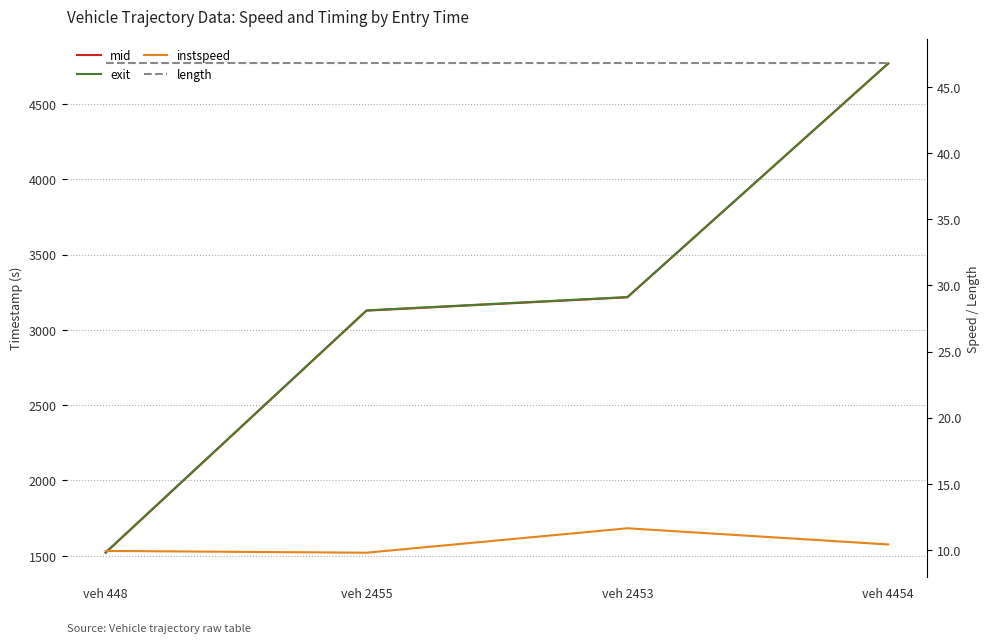

Which category has the lowest value in the length series?

veh 448